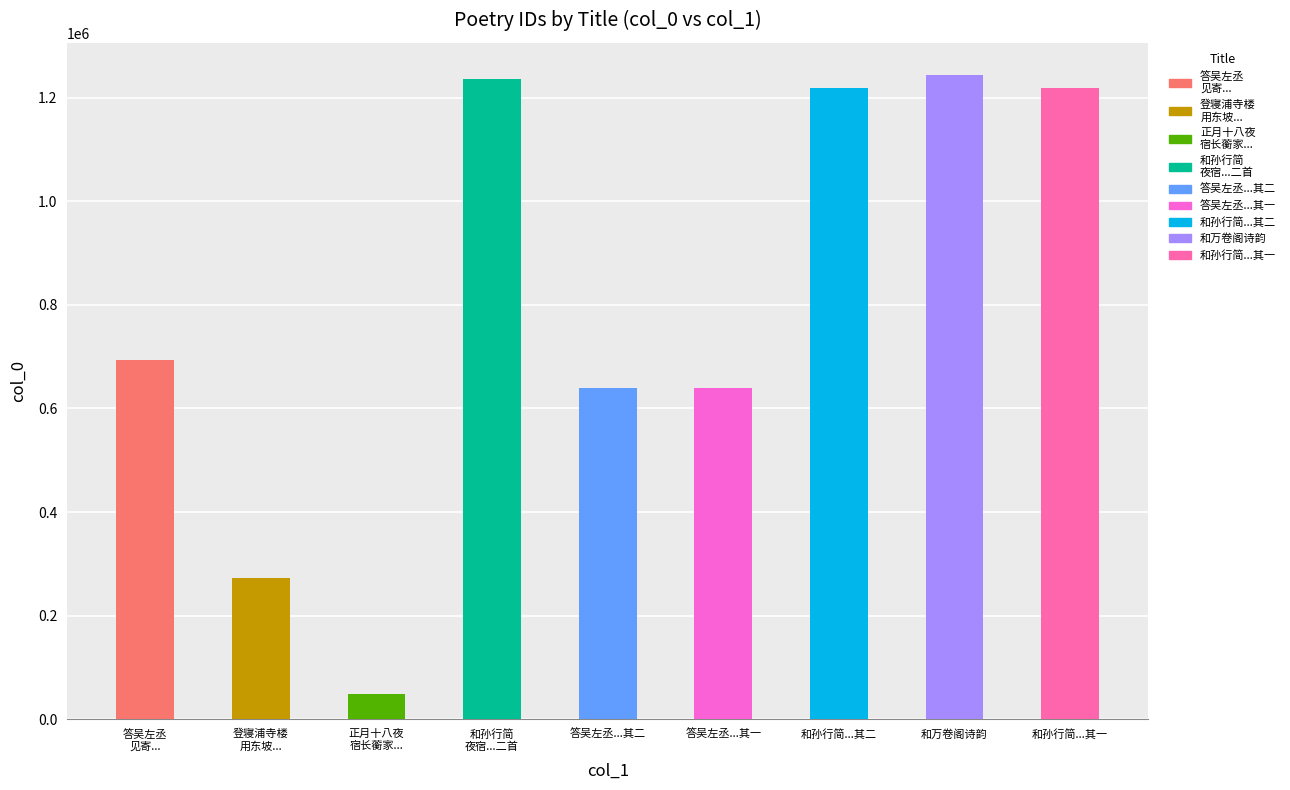

How many distinct data groups are displayed?

1